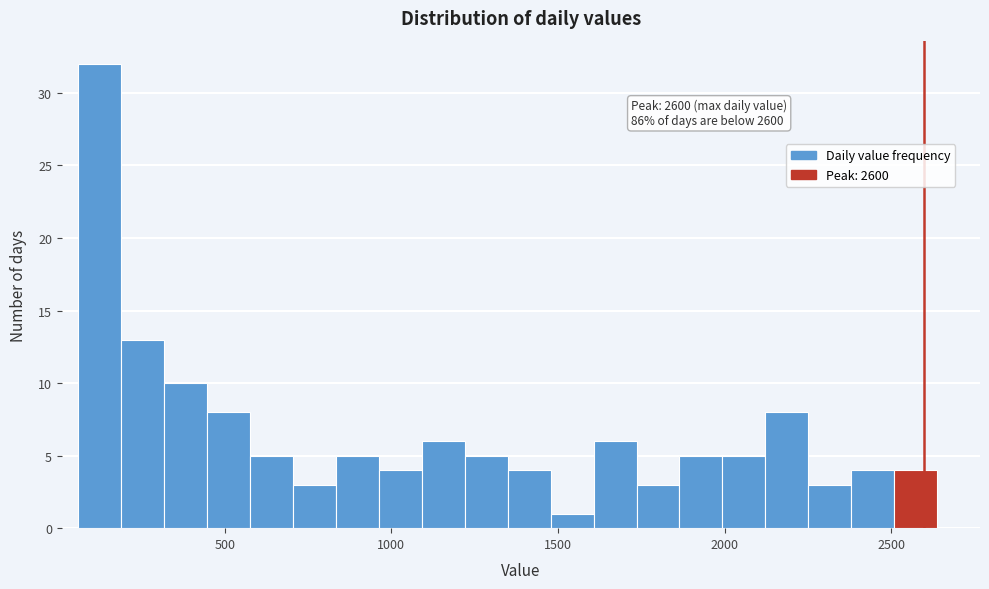

Around what value on the x-axis is the tallest bar? Give the approximate position of its centre, as read against the axis.

150